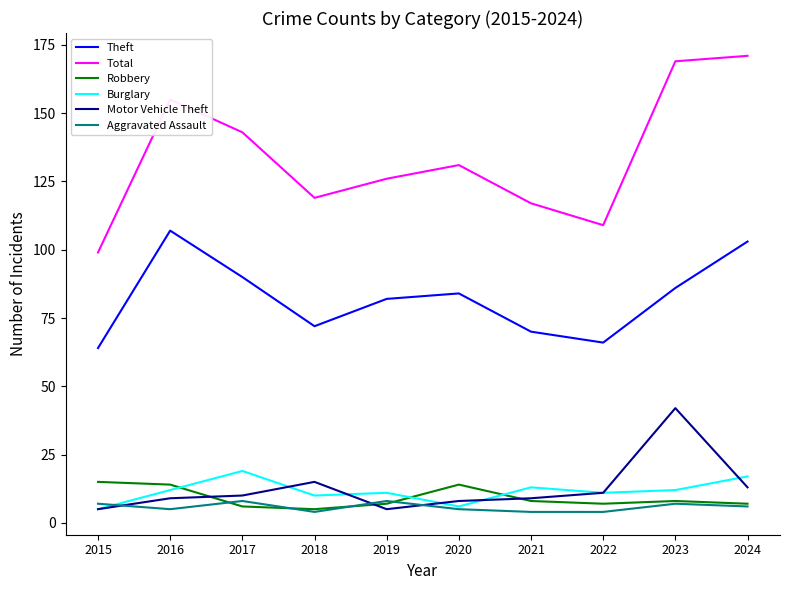

List the series in order of their peak value, highest first.

Total, Theft, Motor Vehicle Theft, Burglary, Robbery, Aggravated Assault